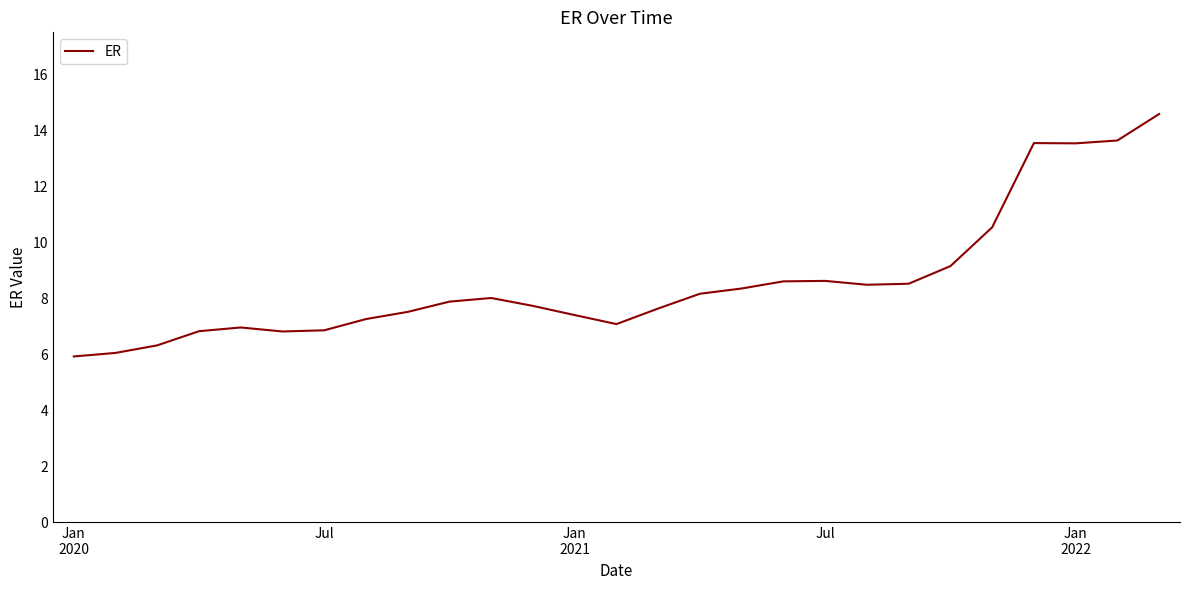

How many series are shown in this chart?

1